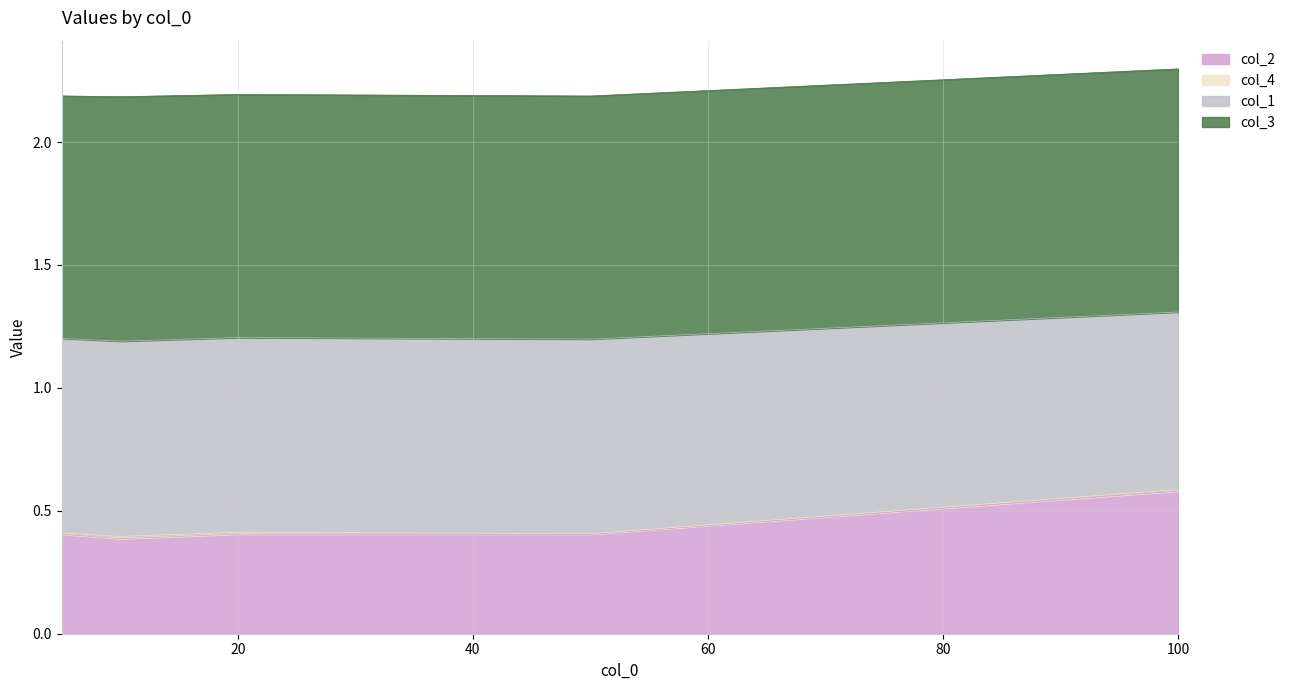

True or false: col_1 and col_2 cross at least once.

False